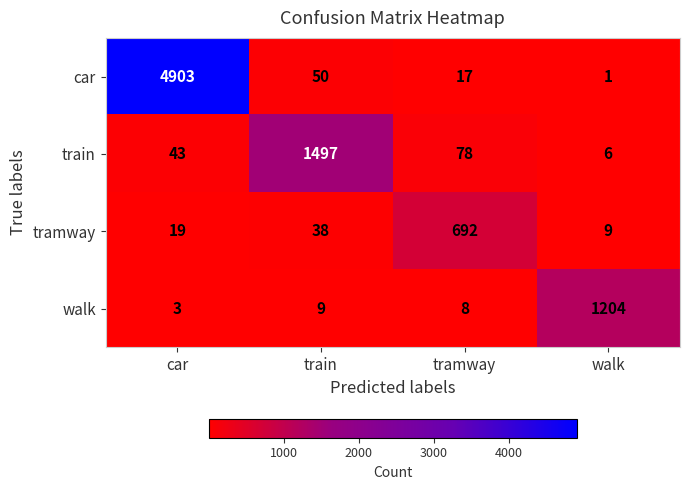

Rank the categories by tramway value from highest to lowest.

tramway, train, car, walk